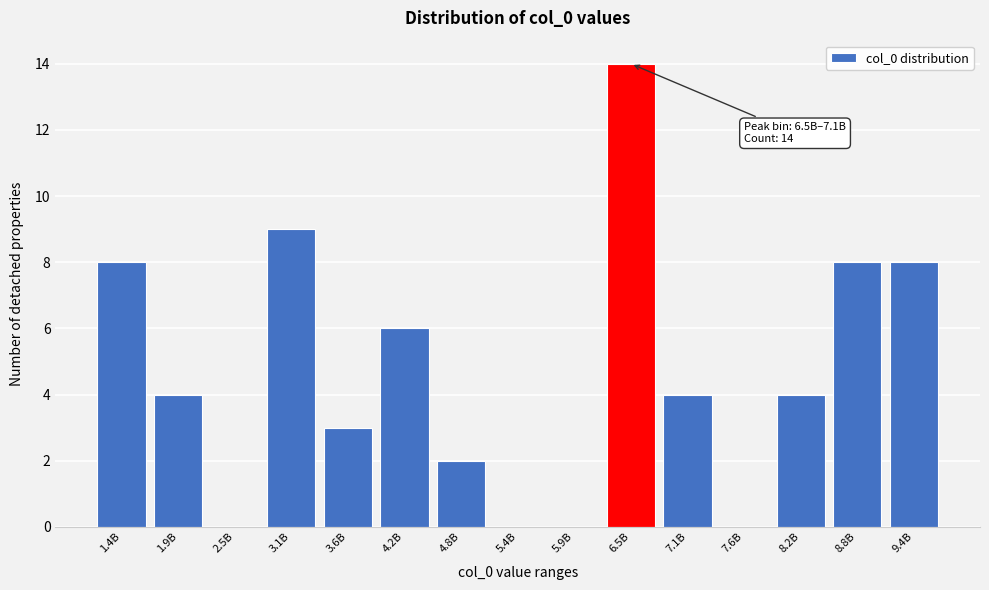

Reading left to right, extract all data points from this chart.

1.4B=8	1.9B=4	2.5B=0	3.1B=9	3.6B=3	4.2B=6	4.8B=2	5.4B=0	5.9B=0	6.5B=14	7.1B=4	7.6B=0	8.2B=4	8.8B=8	9.4B=8